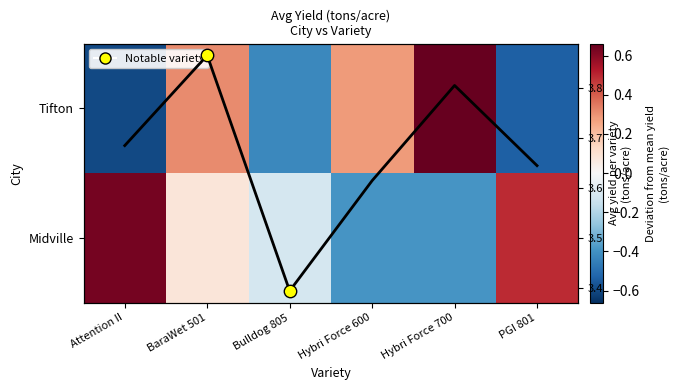

List the labels in order of Avg yield per variety value, smallest first.

Bulldog 805, Hybri Force 600, PGI 801, Attention II, Hybri Force 700, BaraWet 501